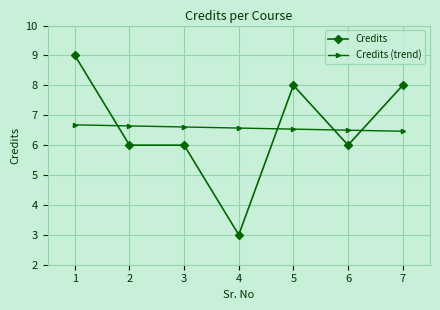

True or false: Credits (trend) has a value of 6.7 at 1.

True